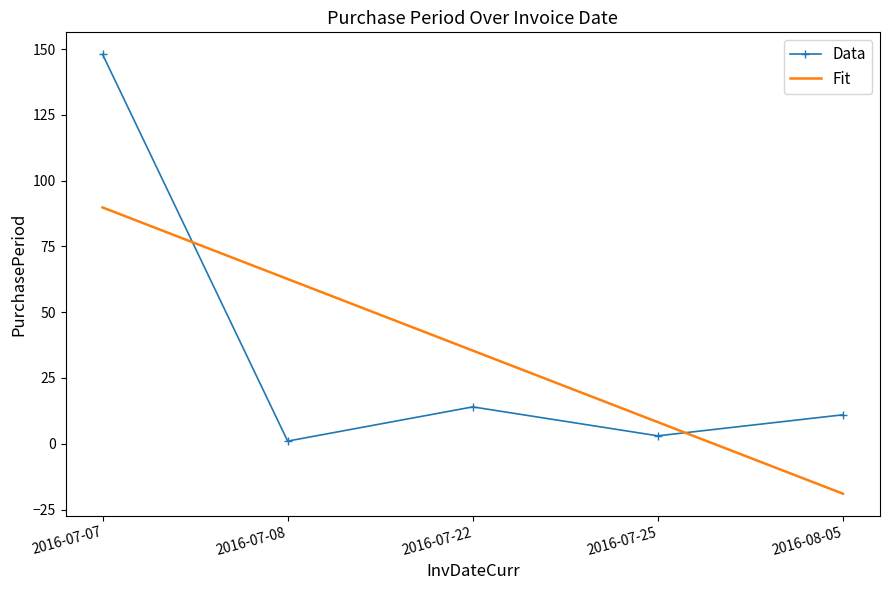

Which series changed the most between 2016-07-08 and 2016-08-05?

Fit